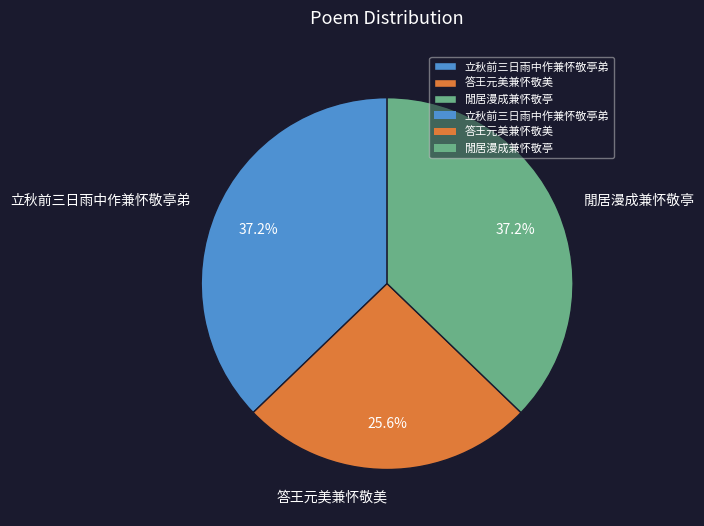

Approximately how many times larger is the value at 立秋前三日雨中作兼怀敬亭弟 compared to 閒居漫成兼怀敬亭?

1.0